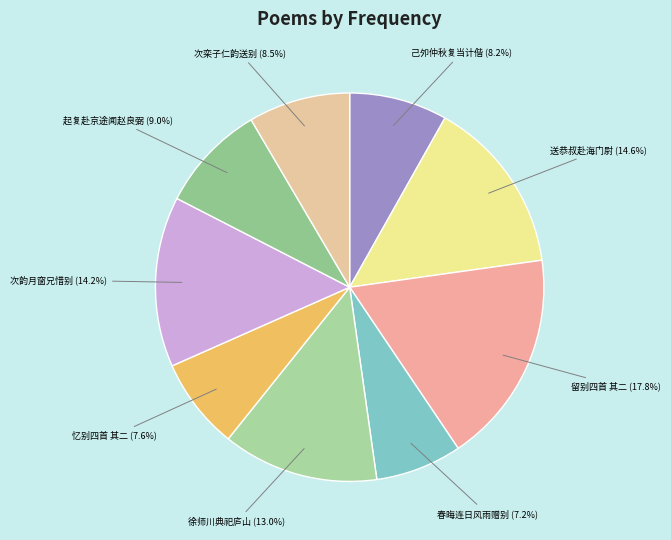

Rank the categories by value from highest to lowest.

留别四首 其二, 送恭叔赴海门尉端叔约同过湘西酌别四首 其二, 次韵月窗兄惜别四首 其二, 徐师川典祀庐山延真观用送驹父韵饯别四首 其二, 起复赴京途闻赵良弼自辽东领郡之顺德寻以母忧奔汝上因取道过其庐访之怅然为别四首, 次栾子仁韵送别四首 其二, 己夘仲秋复当计偕北上以家母病不赴与诸友言别四首 其二, 忆别四首 其二, 春晦连日风雨赠别四首 其二